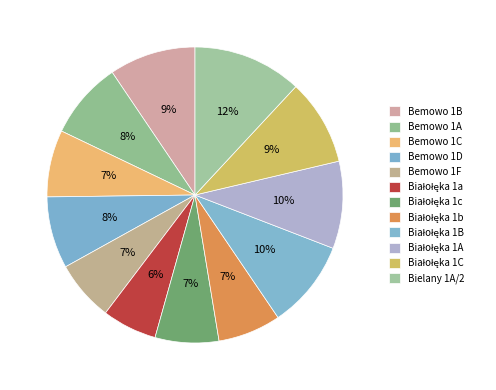

How many segments does this pie chart have?

12